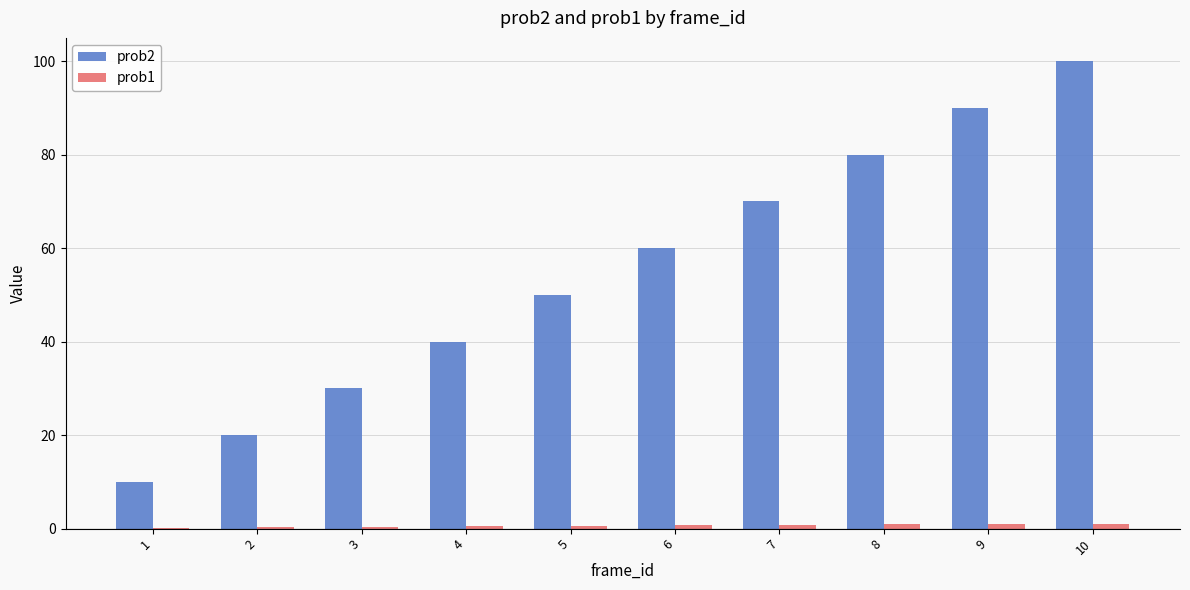

Which series has the largest total across all categories?

prob2